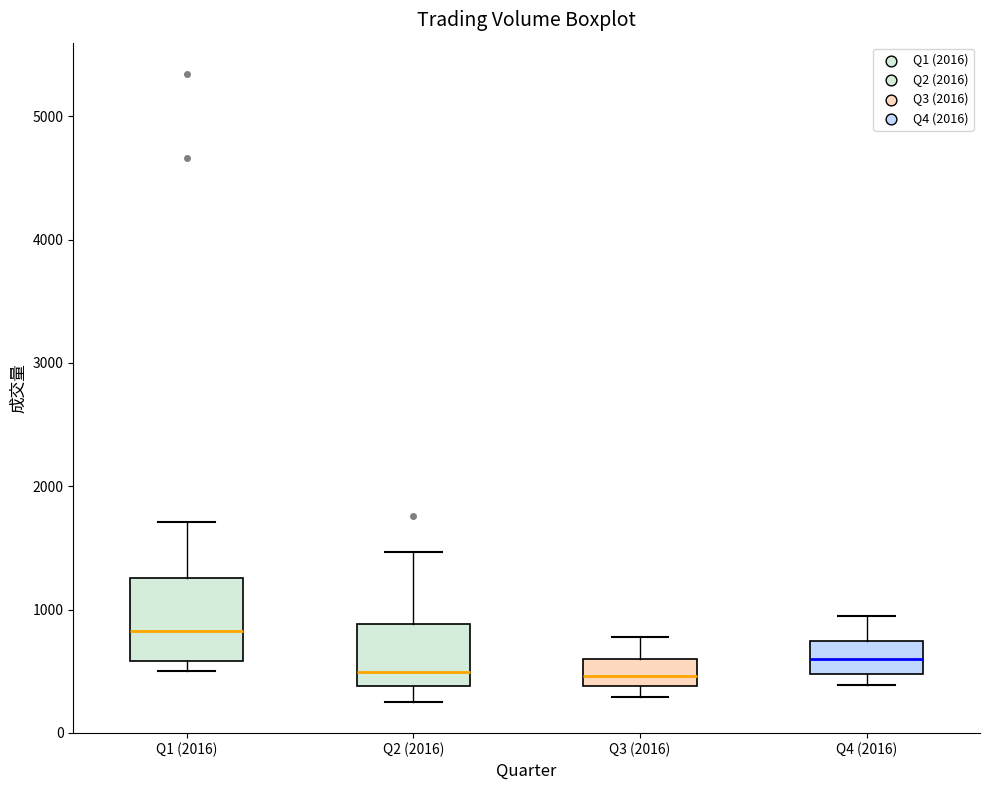

Comparing the boxes themselves (not the whiskers), which one is the tallest?

Q1 (2016)